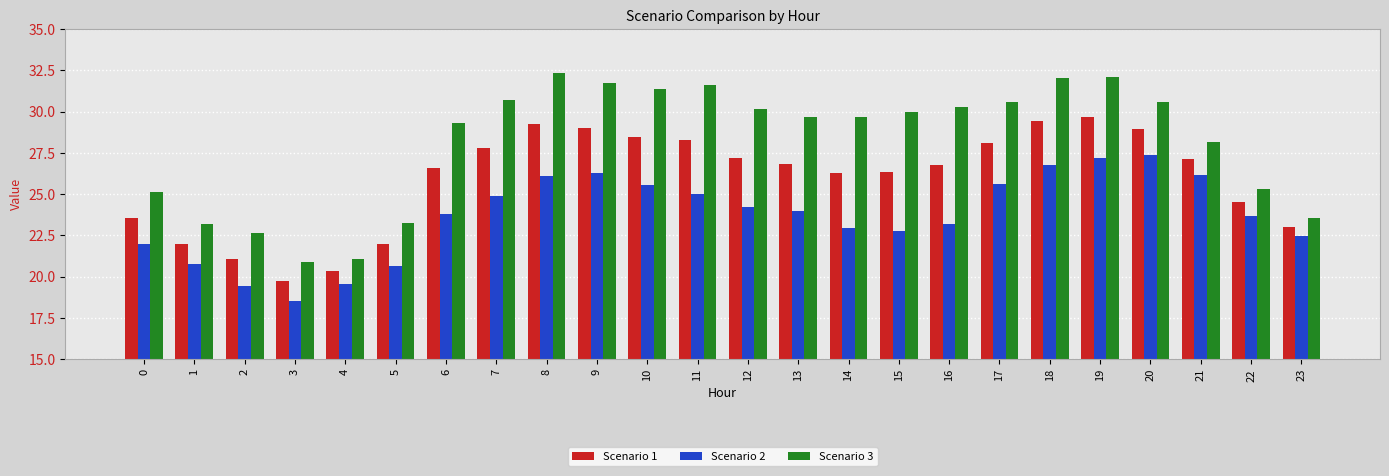

Rank the series at 14 from highest to lowest value.

Scenario 3, Scenario 1, Scenario 2